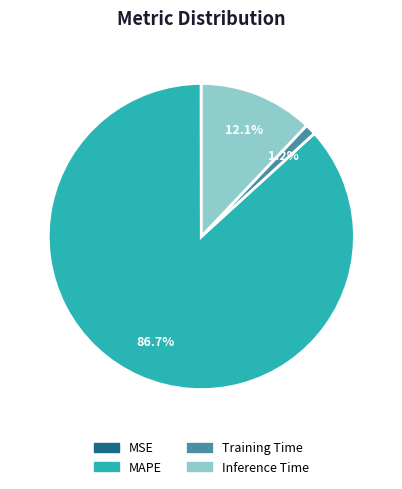

To the nearest percent, what is the difference between the MAPE and Inference Time slice percentages?

75%